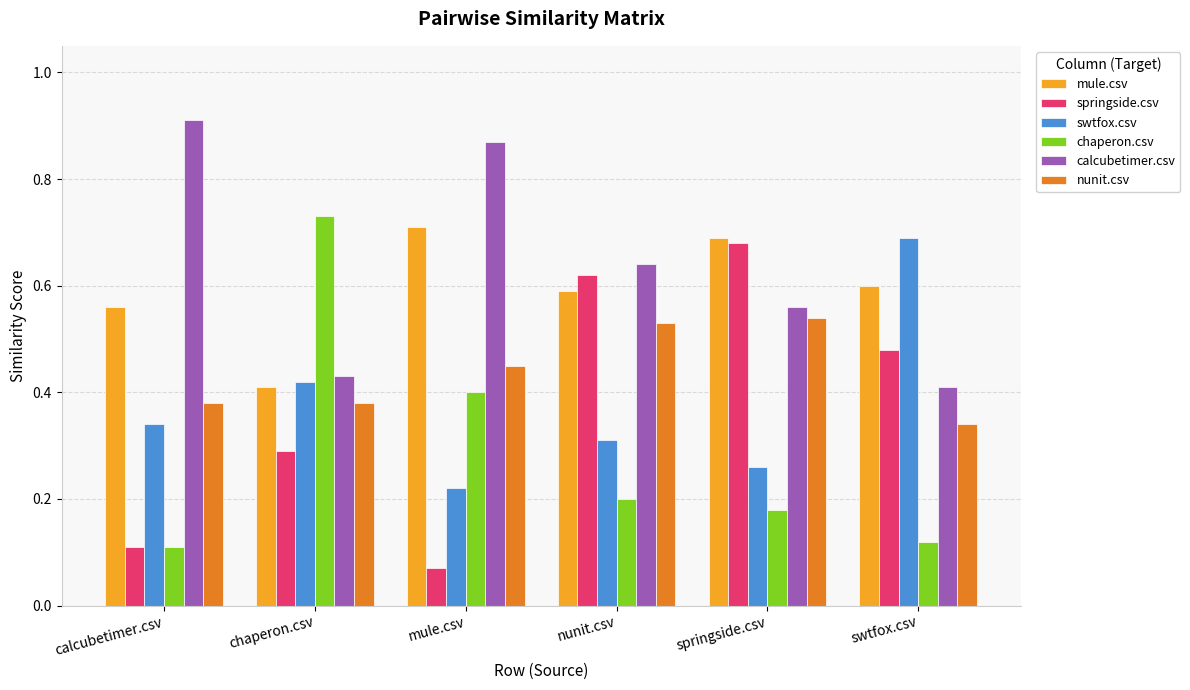

Which series changed the most between calcubetimer.csv and springside.csv?

springside.csv